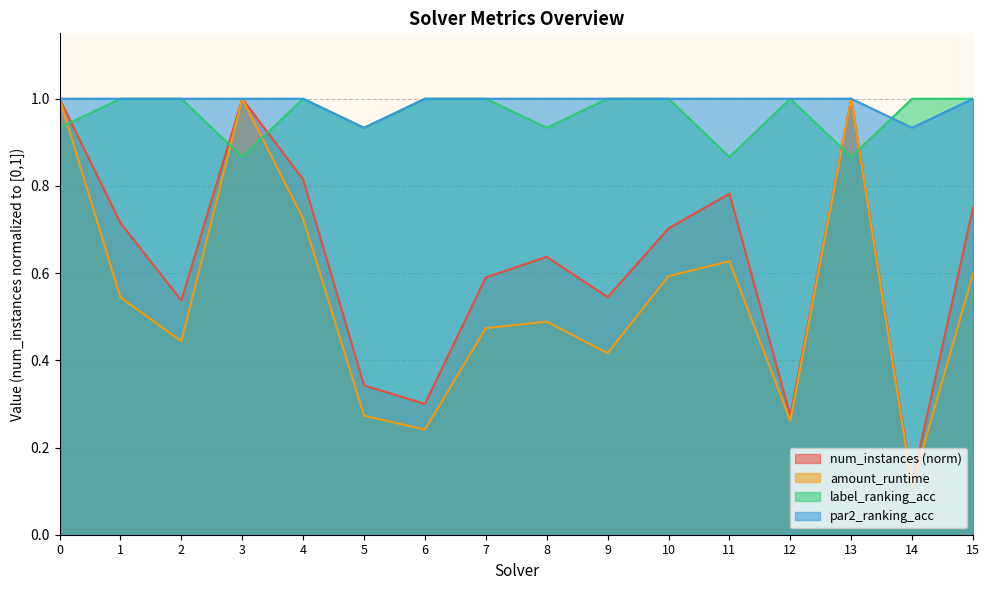

How many data points does each series have?

16